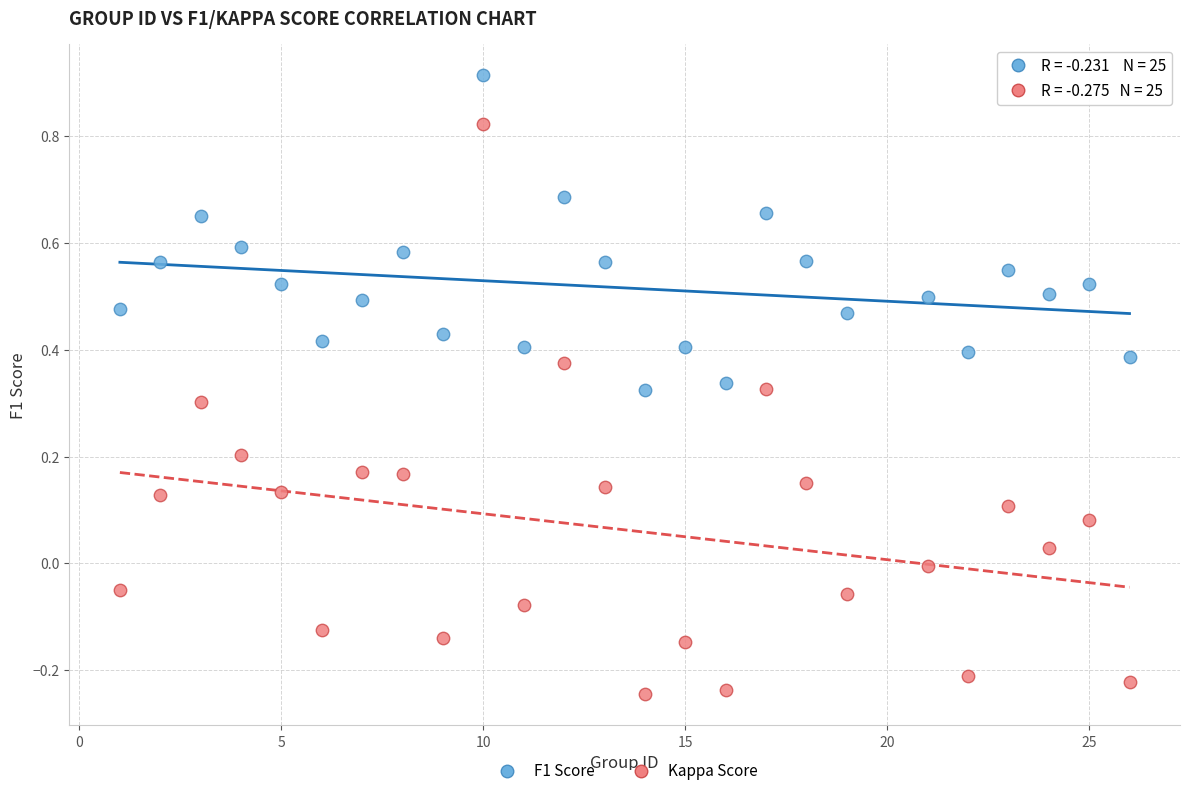

Across all data points, what is the range of Y values (max minus min)?

1.2